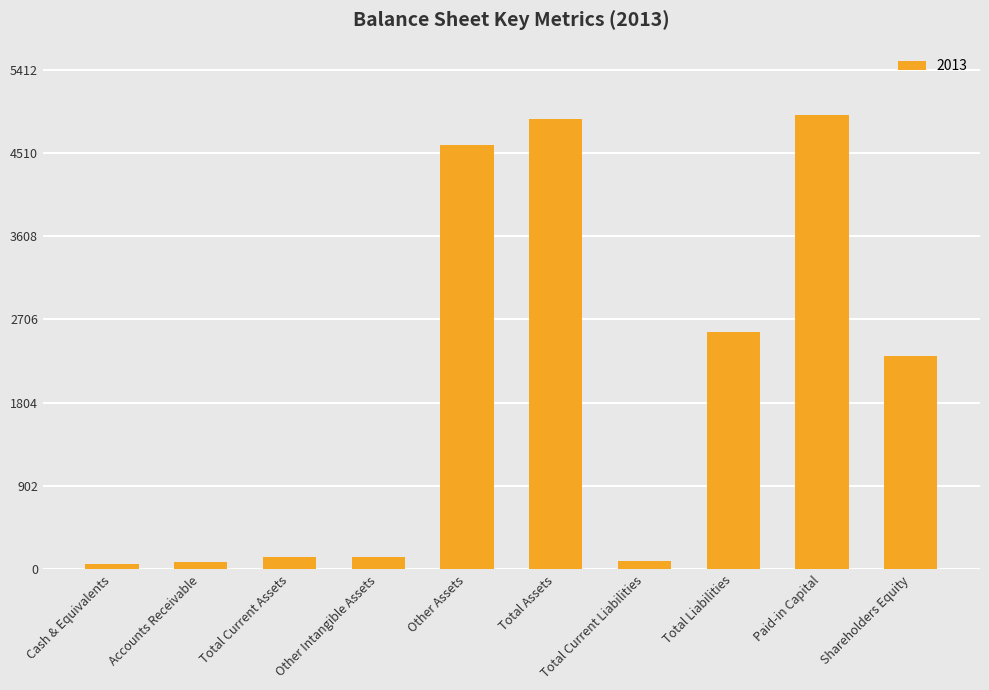

What is the average value?

1977